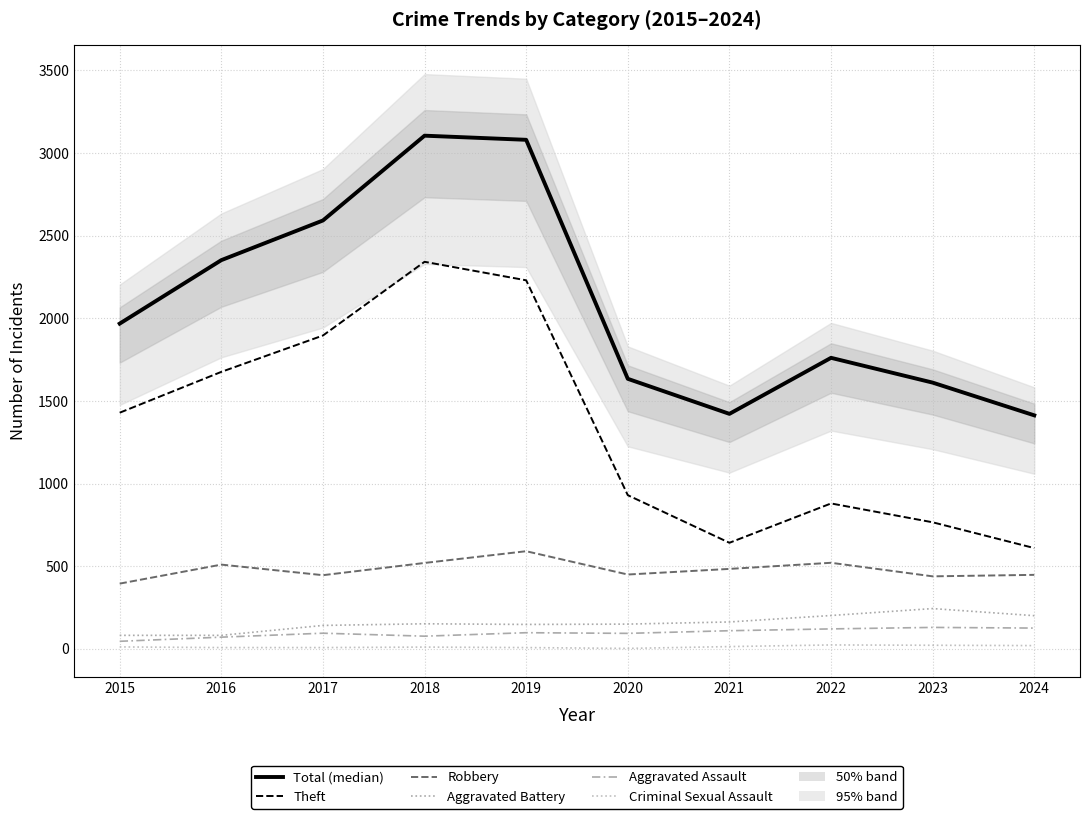

True or false: Total and Criminal Sexual Assault cross at least once.

False